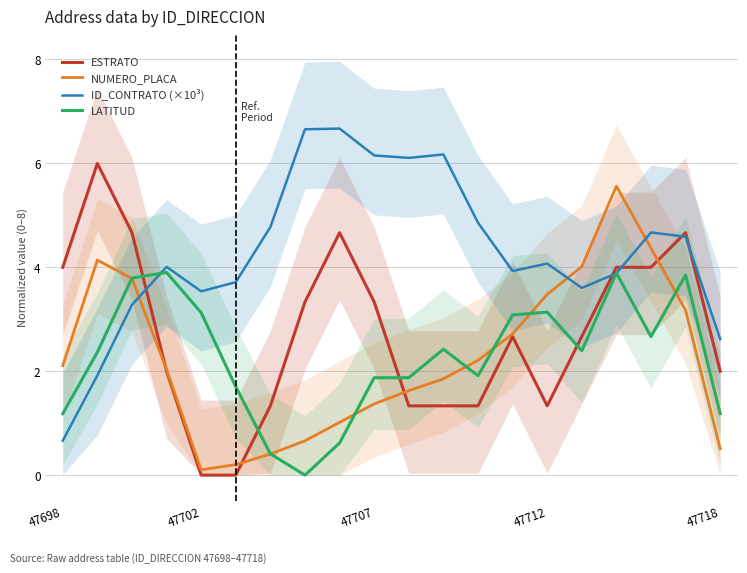

Which series ends up on top after the final intersection of ESTRATO and LATITUD?

ESTRATO